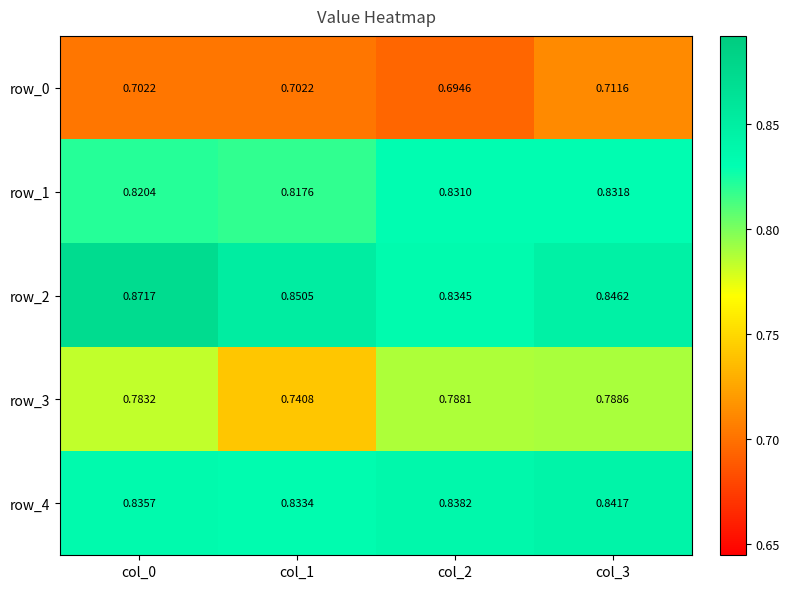

Is the value of row_0 at col_1 greater than the value of row_1 at col_3?

No